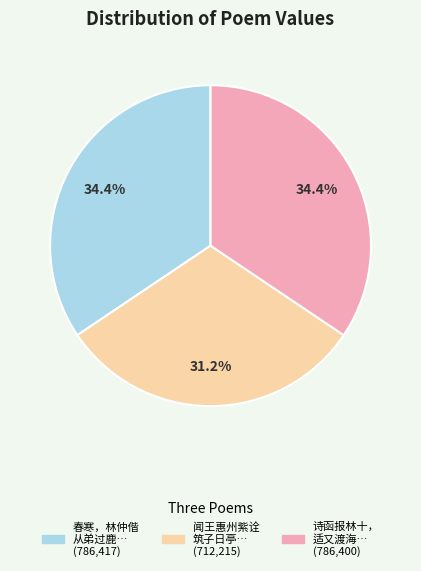

To the nearest percent, what is the average slice percentage?

33%